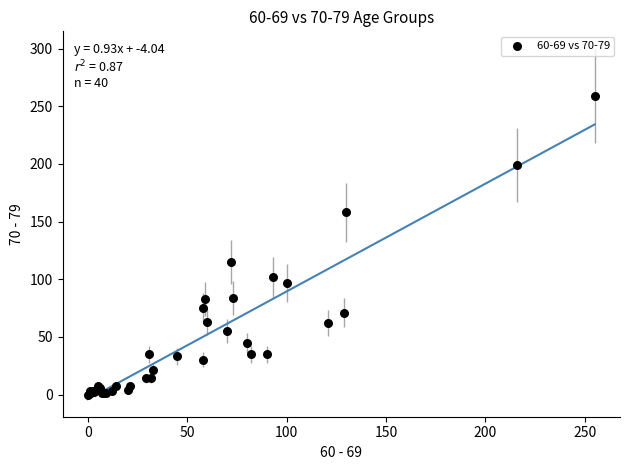

What Y value in the scatter plot is closest to 129?

115